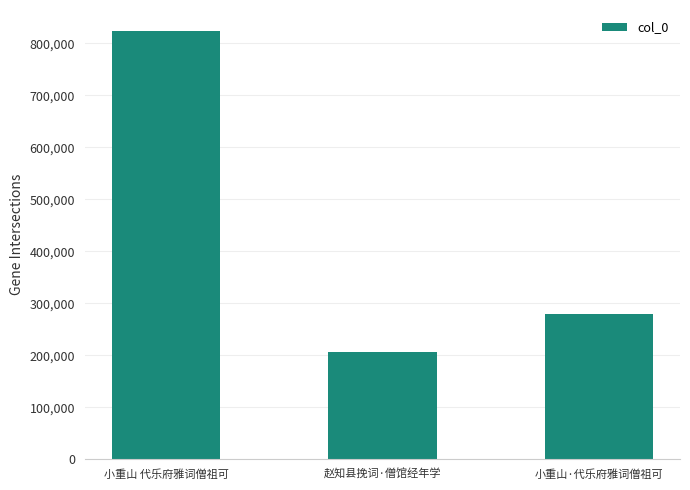

Where does the data first go above 279473?

小重山 代乐府雅词僧祖可